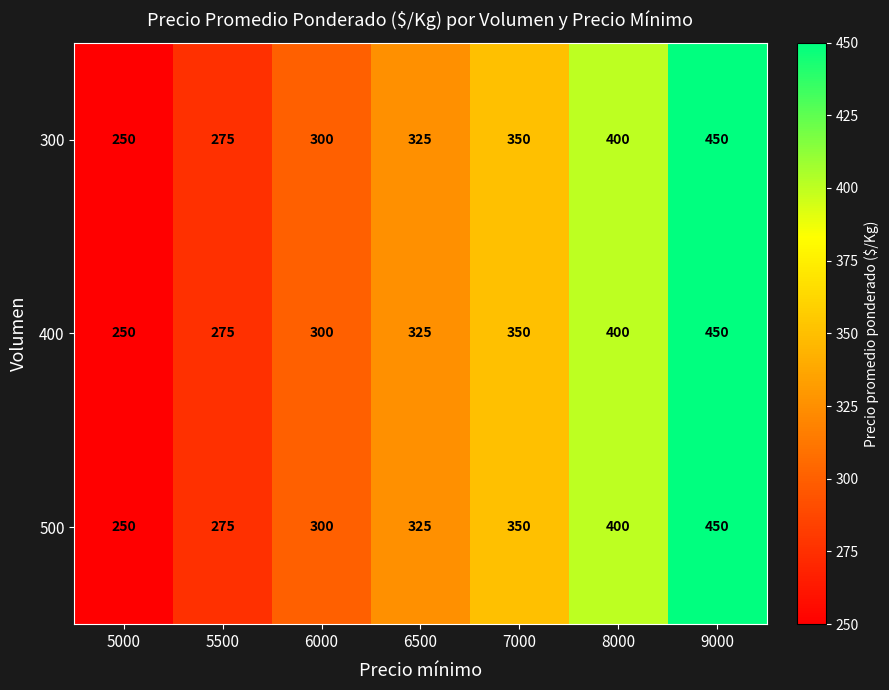

List the labels in order of 300 value, largest first.

9000, 8000, 7000, 6500, 6000, 5500, 5000